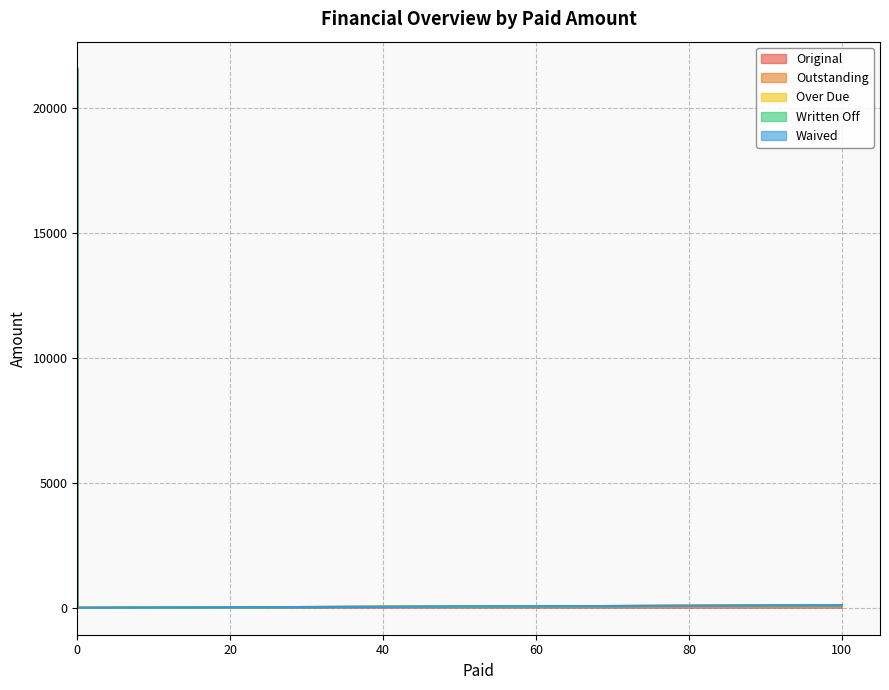

How many interior local valleys does the Original series have?

1